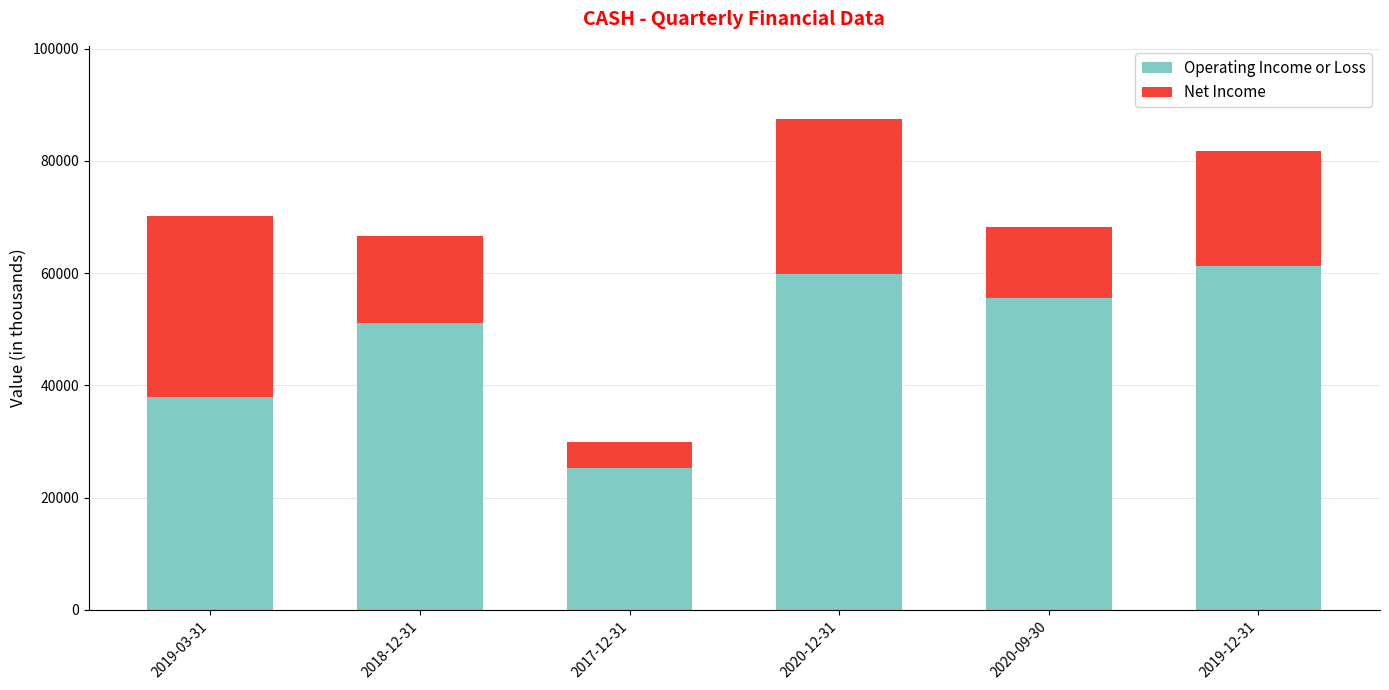

List the labels in order of Operating Income or Loss value, largest first.

2019-12-31, 2020-12-31, 2020-09-30, 2018-12-31, 2019-03-31, 2017-12-31